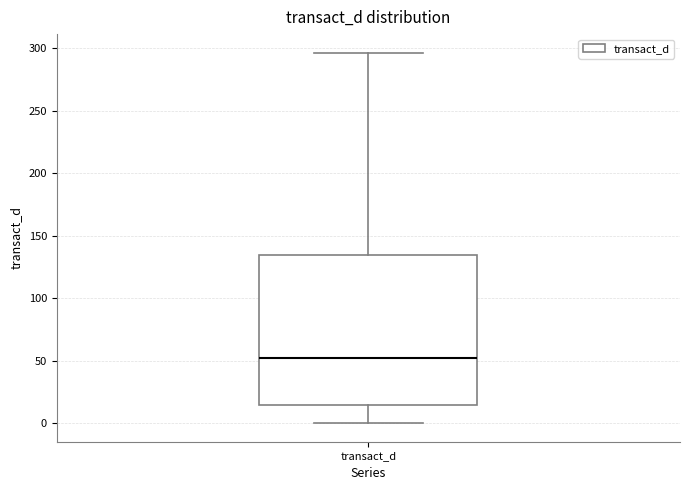

Transcribe this box plot: give where the median line is, the range the box spans, and where the two whiskers end, as read against the y-axis. The values are not printed on the chart, so give them approximately, as read against the axis.

median 50, box 15 to 135, whiskers 0 to 295